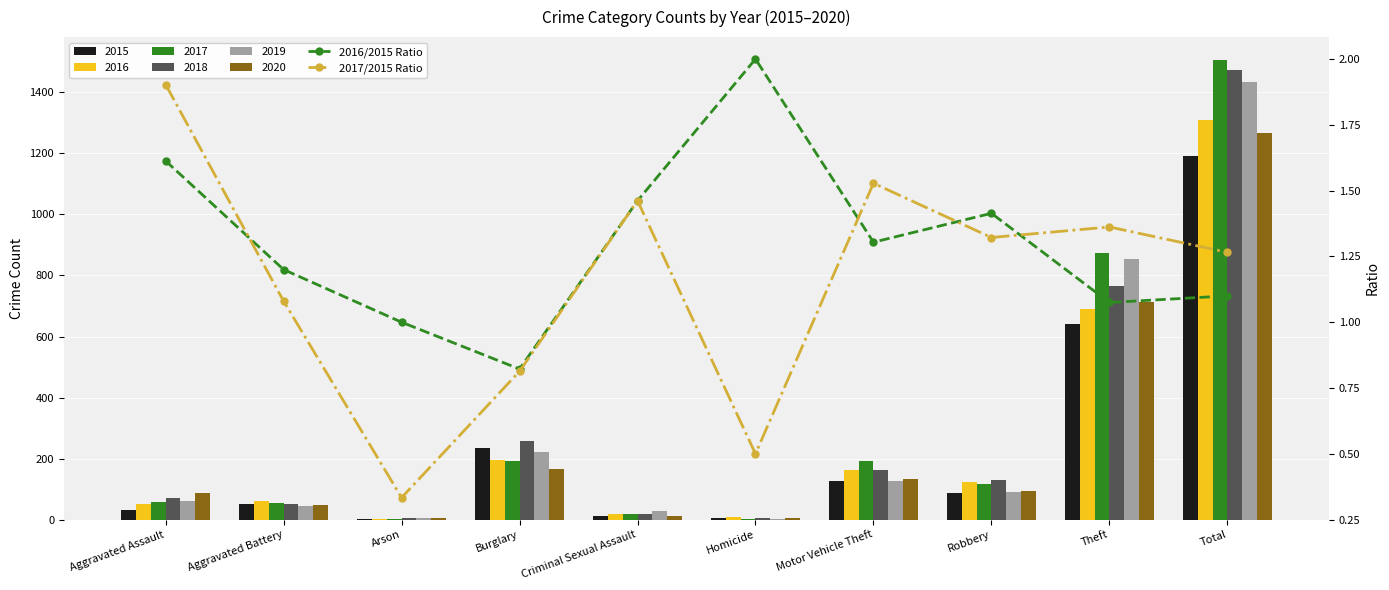

At which category is the sum across all series the highest?

Aggravated Assault